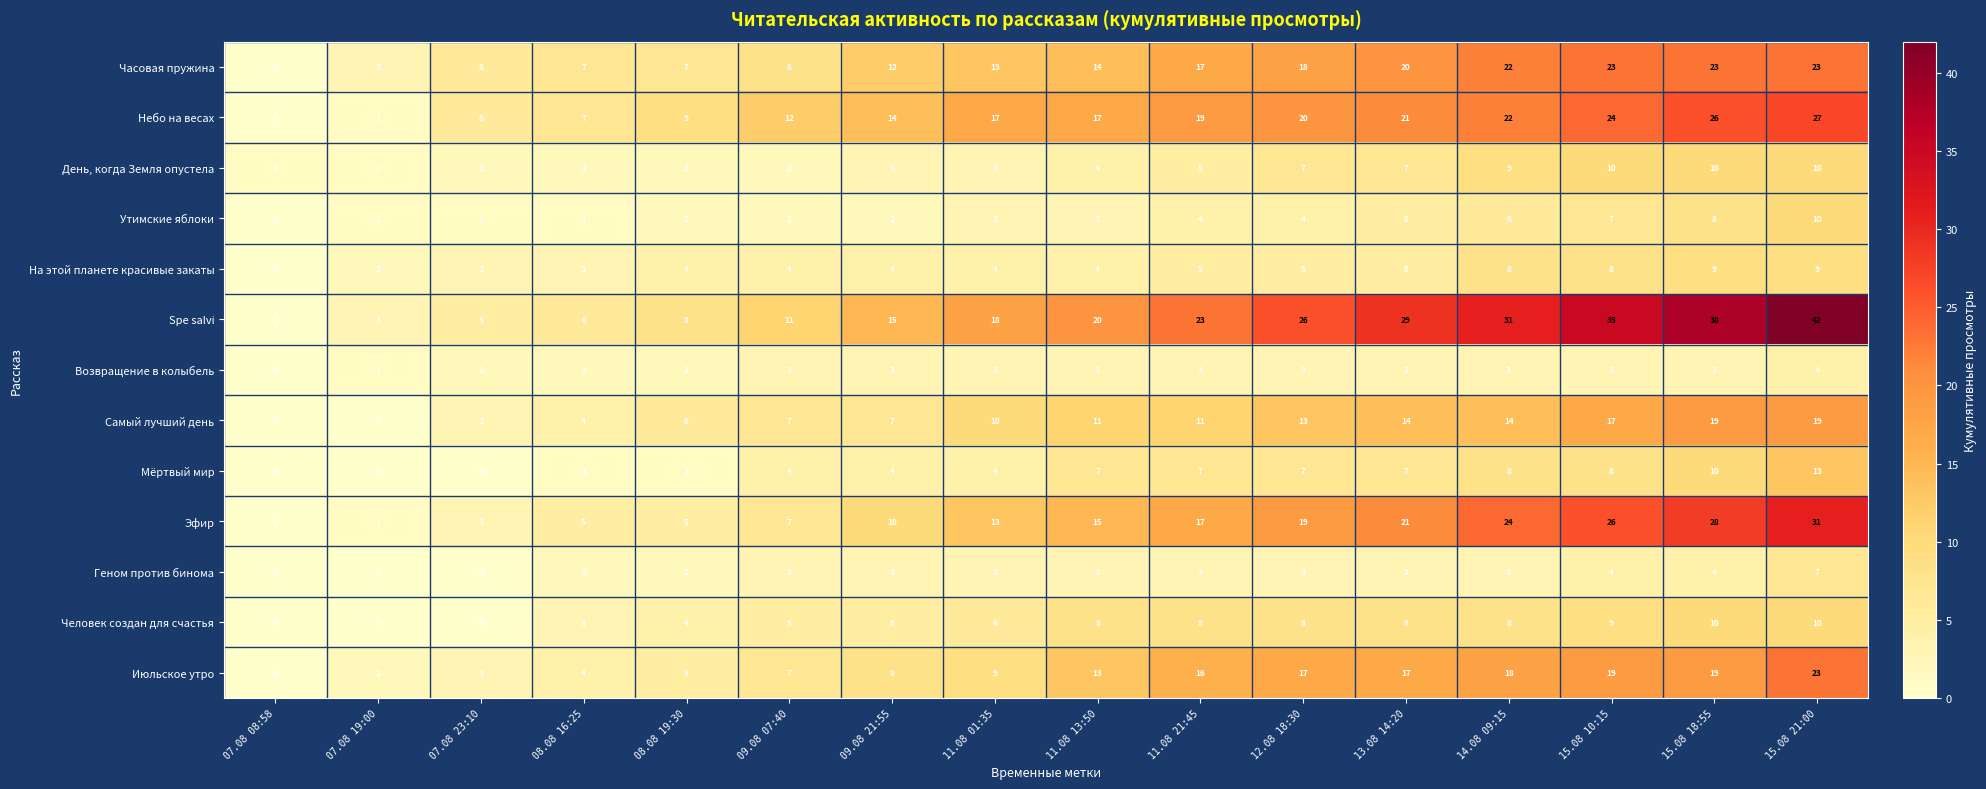

What is the highest value of the Мёртвый мир series?

13